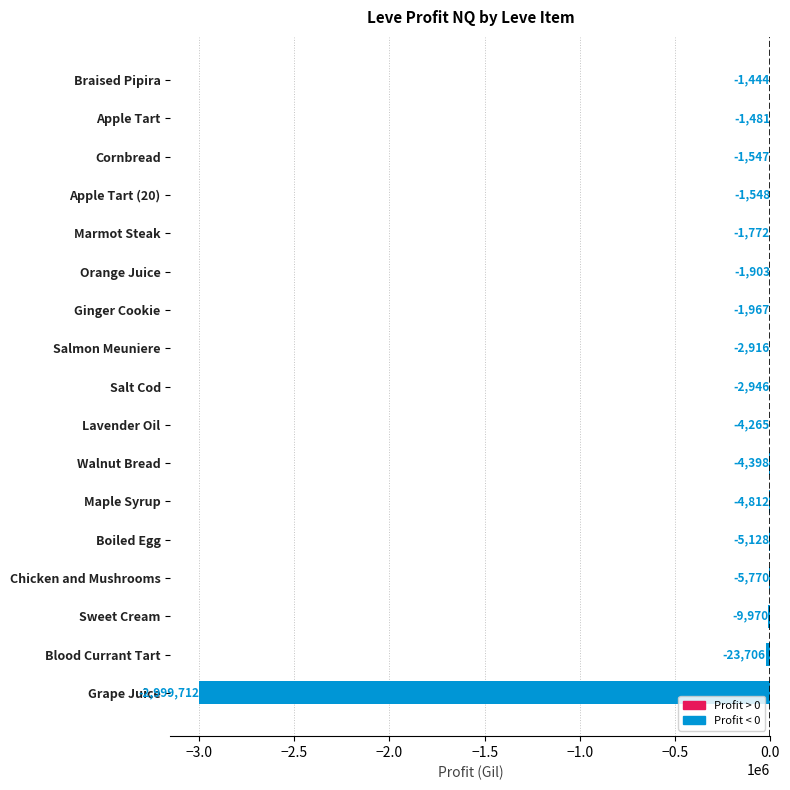

What is the sum of all values?

-3075285.8